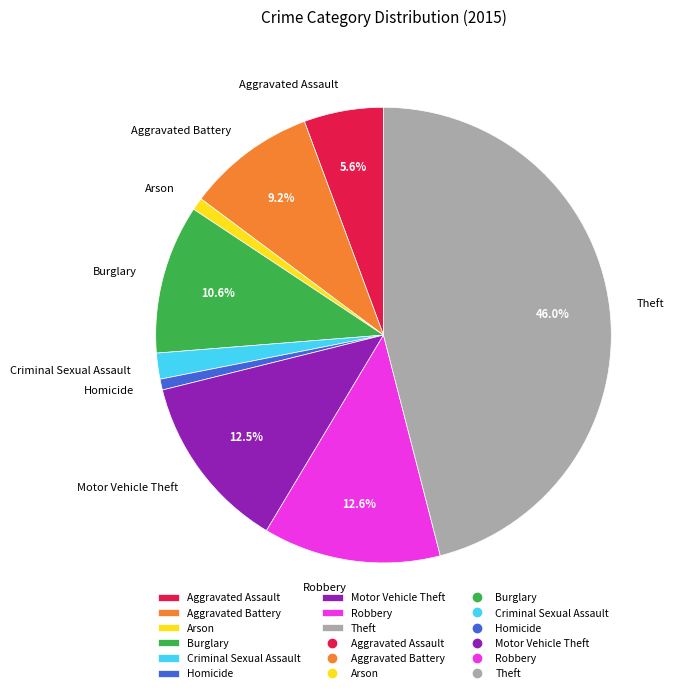

True or false: Motor Vehicle Theft accounts for 13% of the total.

True